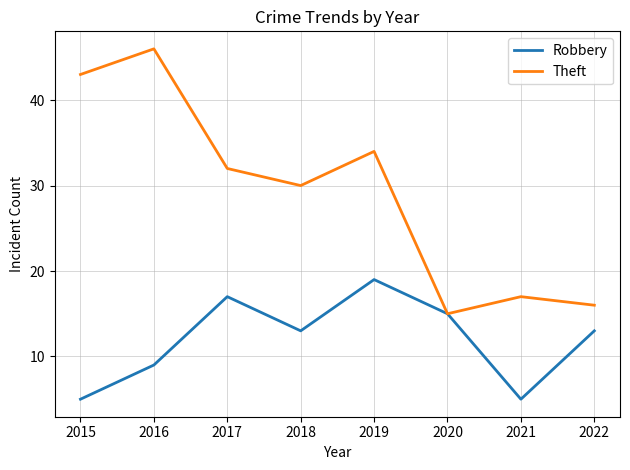

How many series are shown in this chart?

2